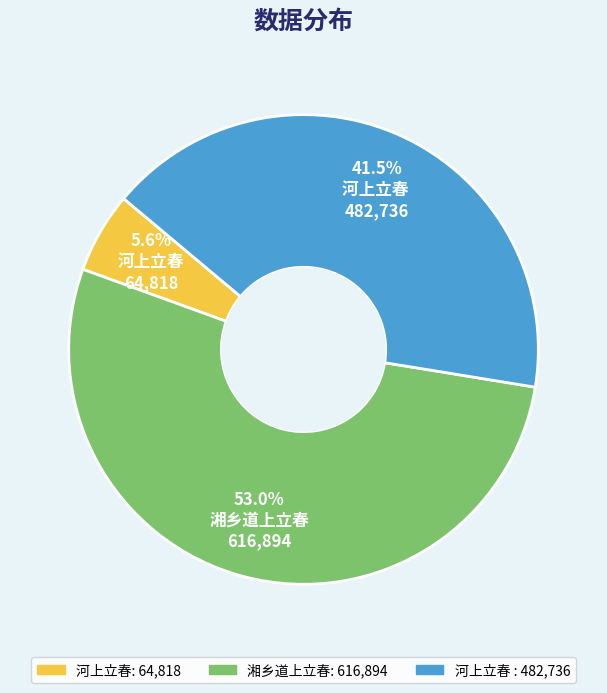

Does any single category account for the majority?

Yes